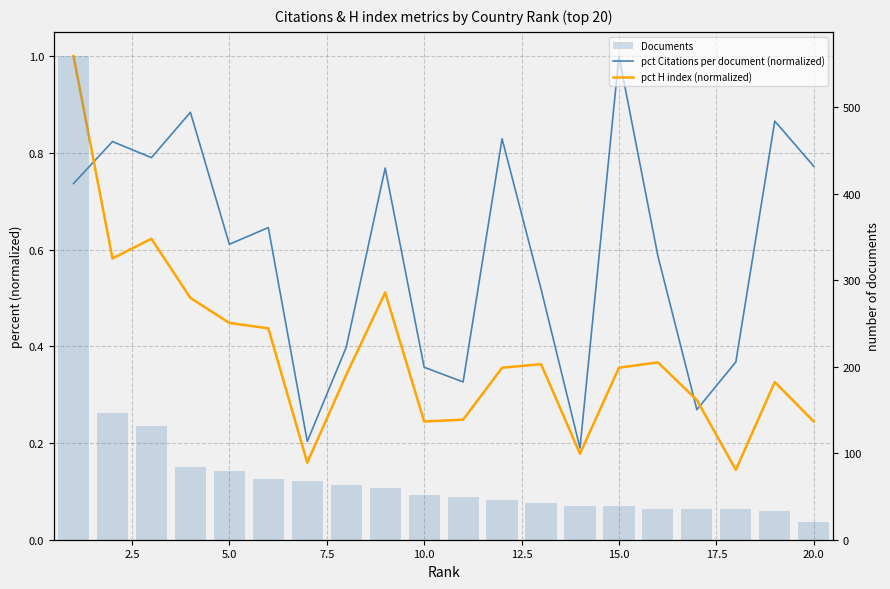

What is the difference between the second highest and second lowest values in the pct H index (normalized) series?

0.5